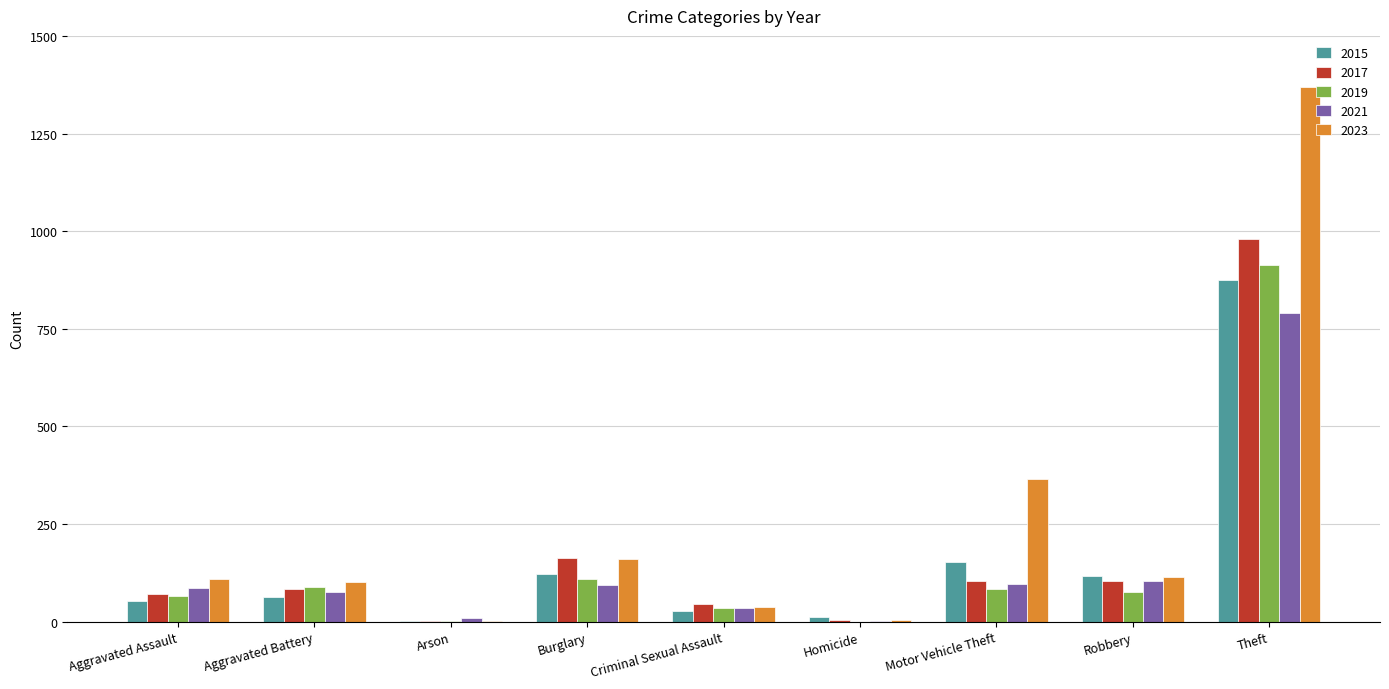

The 2023 series shows 364 at Motor Vehicle Theft. True or false?

True